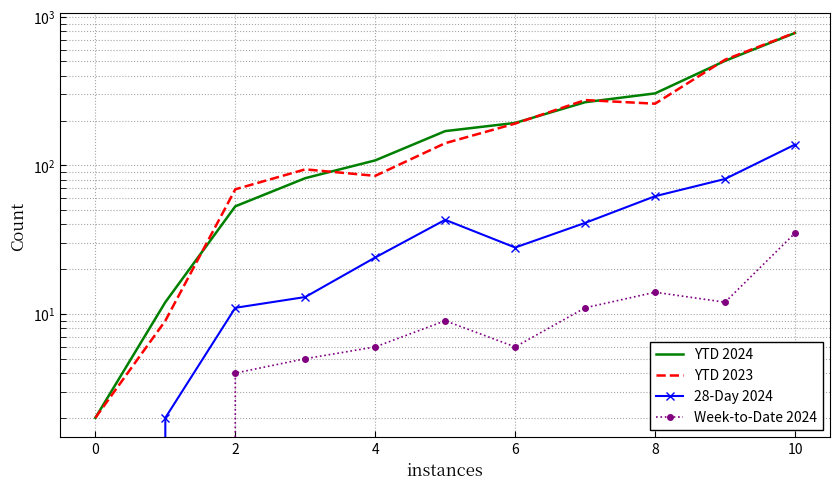

True or false: YTD 2023 and 28-Day 2024 intersect in this chart.

False